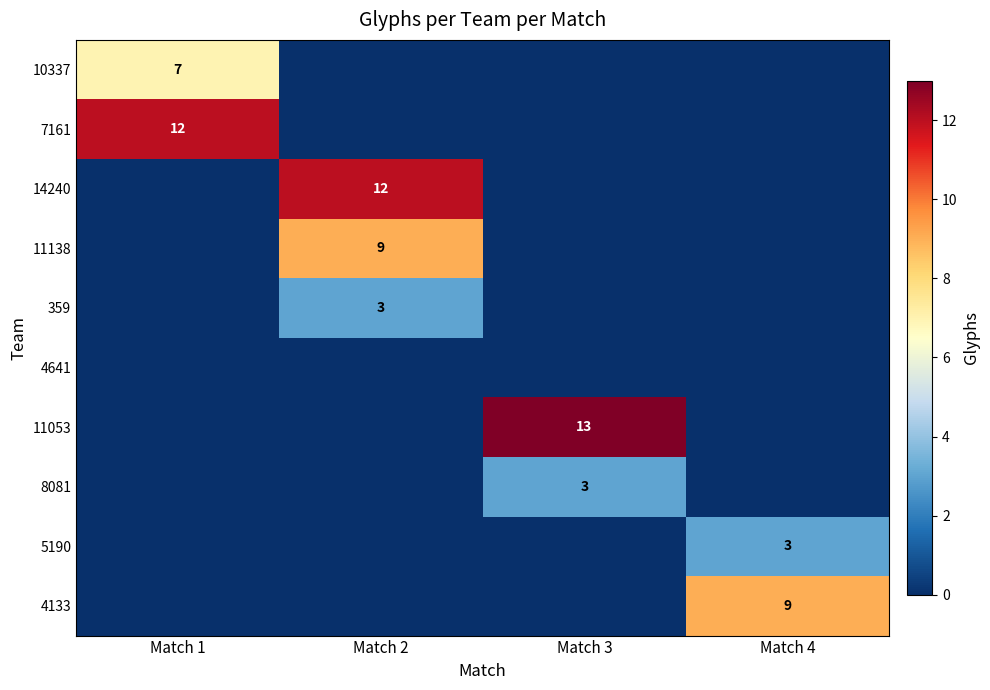

What is the maximum value shown in the chart?

13